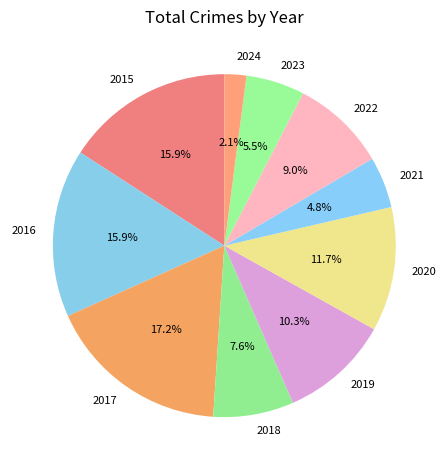

To the nearest percent, what is the difference between the largest and smallest slice percentages?

15%